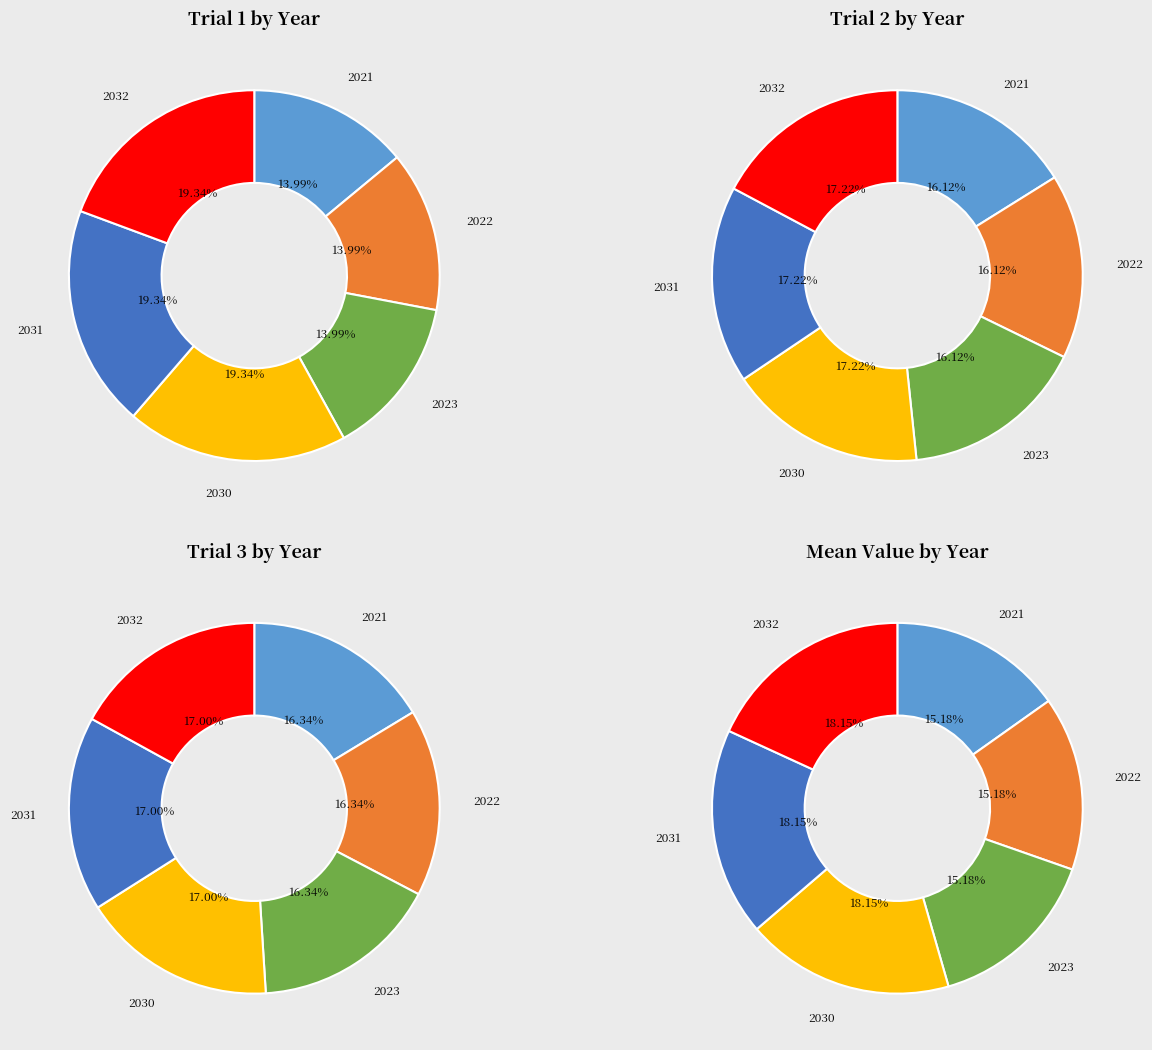

Does 2021 account for over 50% of the chart?

No